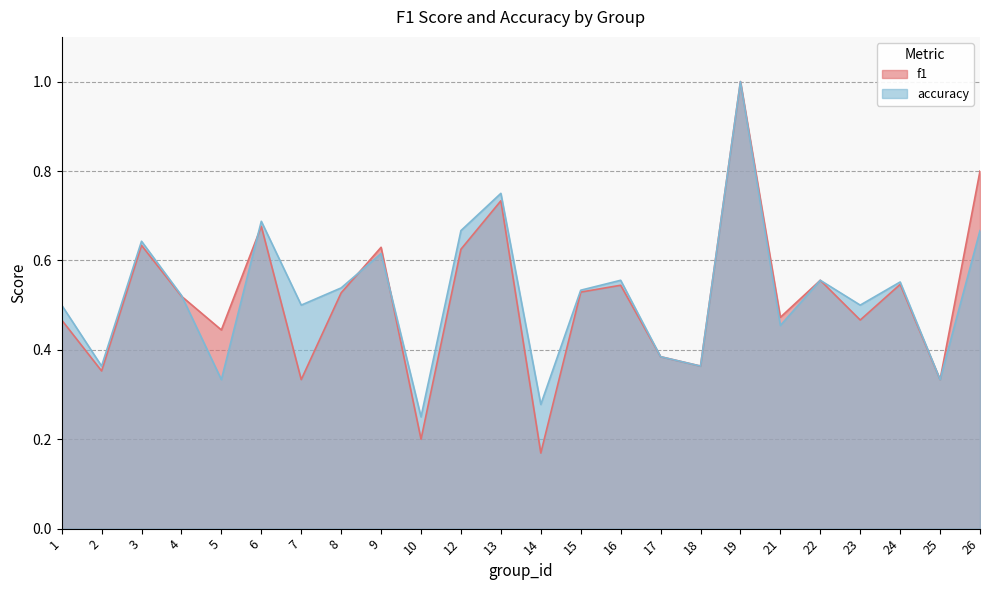

What is the sum of the f1 values at 6 and 21?

1.1